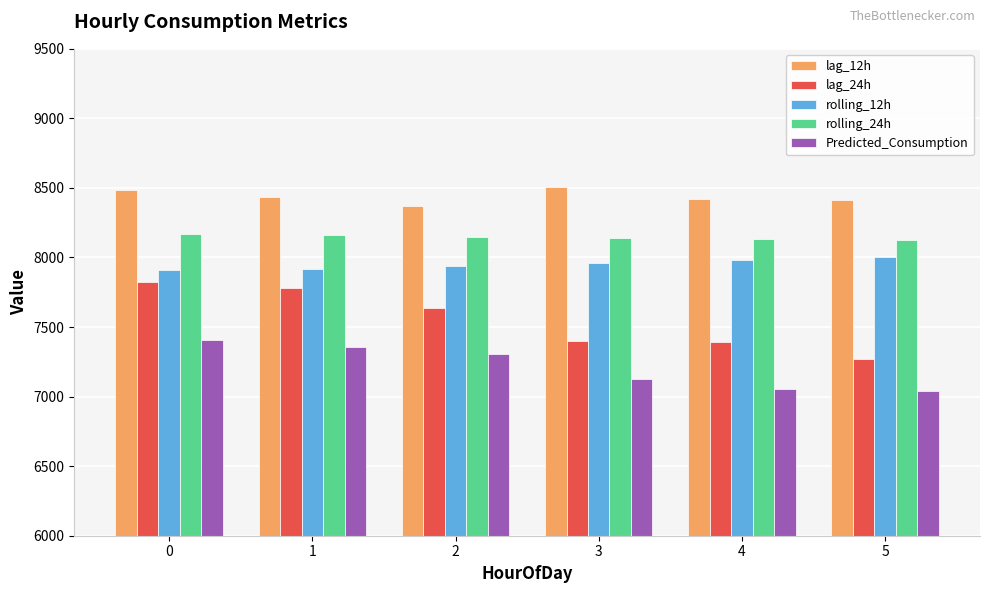

What is the value of the lag_24h bar at the 3rd from the left?

7635.0